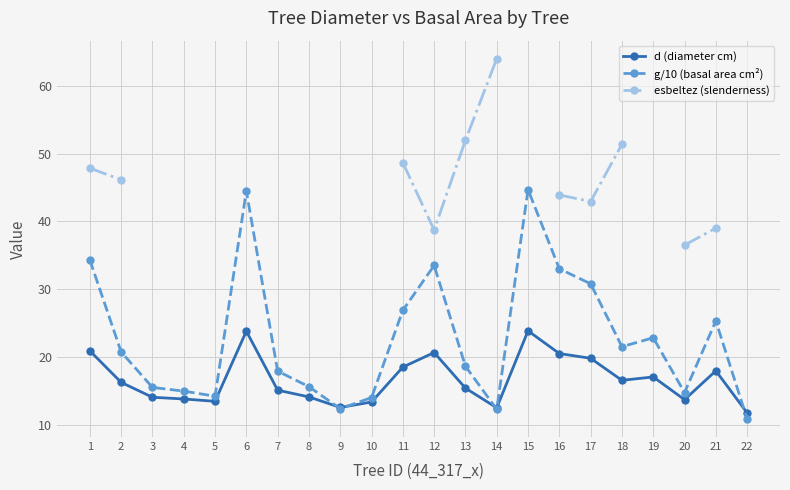

True or false: d (diameter cm) and esbeltez (slenderness) intersect in this chart.

False